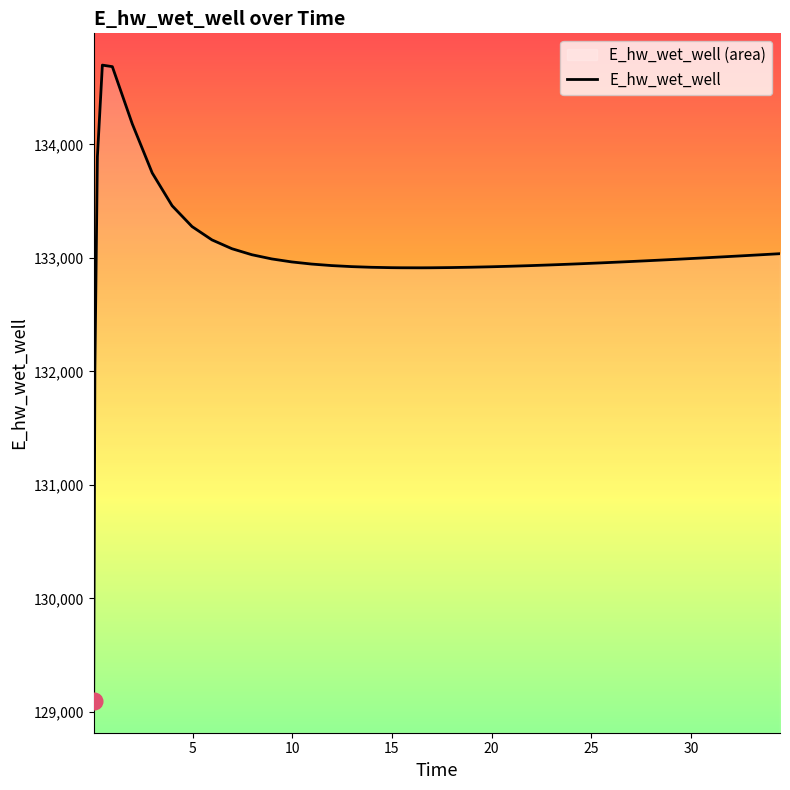

What is the smallest value displayed?

129096.2